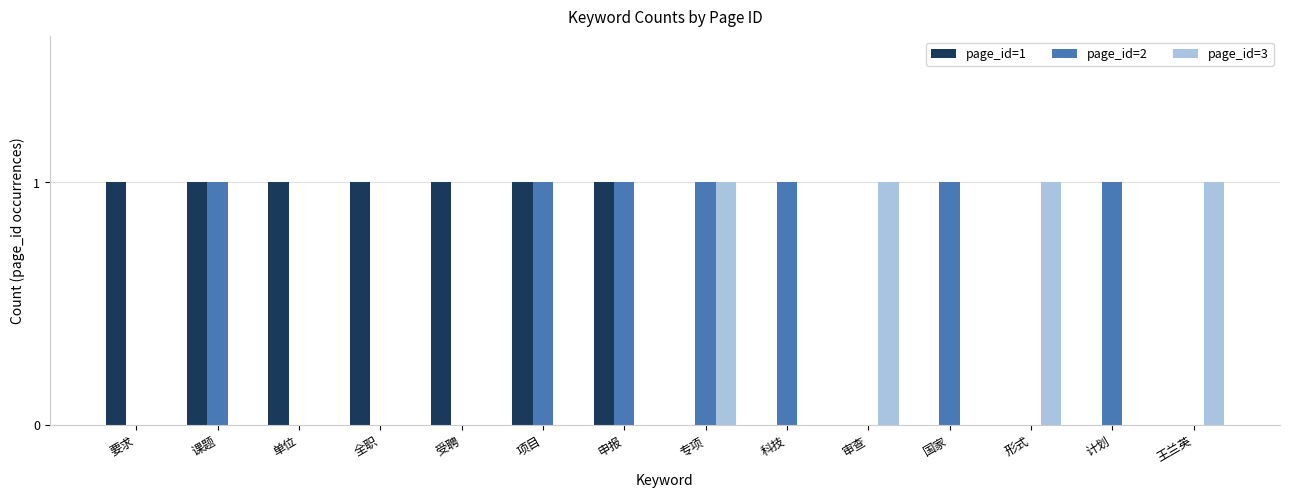

What are all the series names shown in the legend?

page_id=1, page_id=2, page_id=3